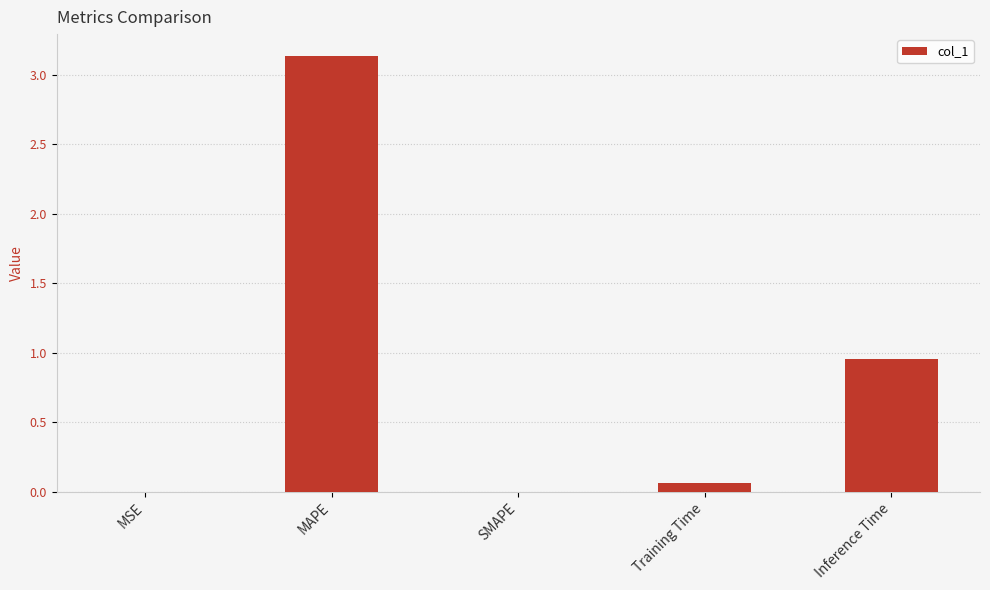

Which has a higher value, Inference Time or SMAPE?

Inference Time